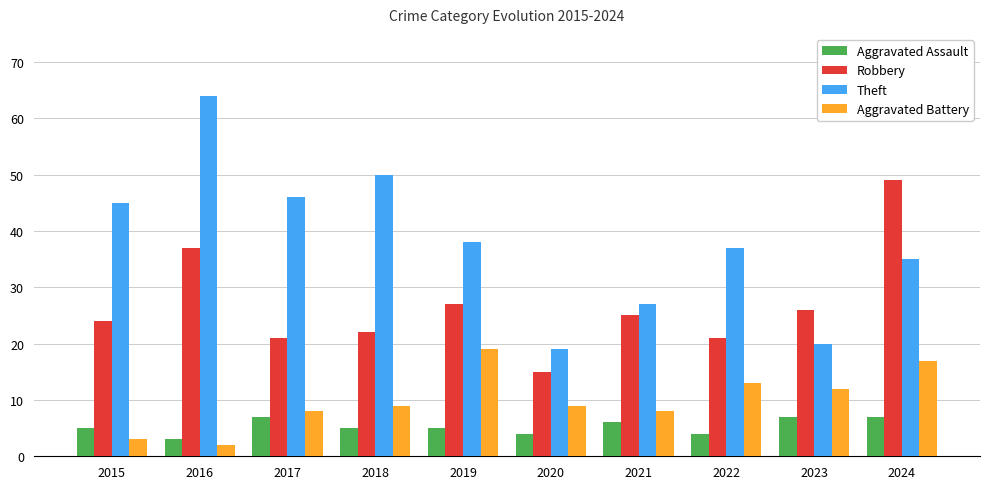

What is the sum of the Robbery values at 2022 and 2020?

36